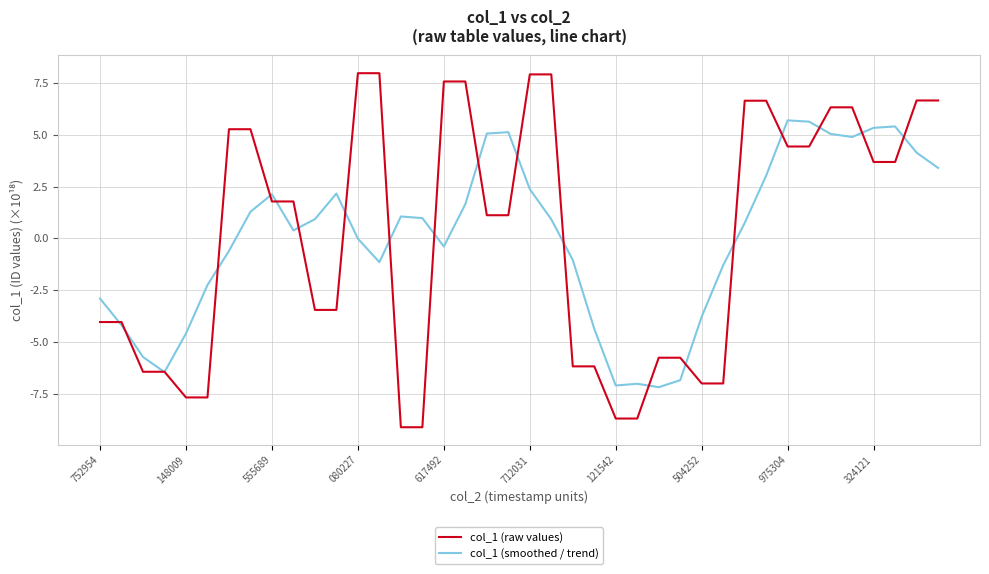

What are all the series names shown in the legend?

col_1 (raw values), col_1 (smoothed / trend)